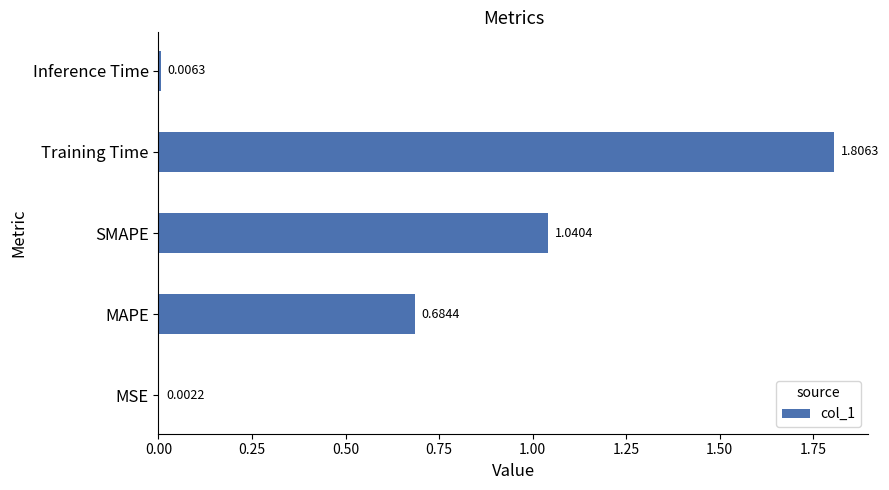

What is the sum of the values at Inference Time and Training Time?

1.8